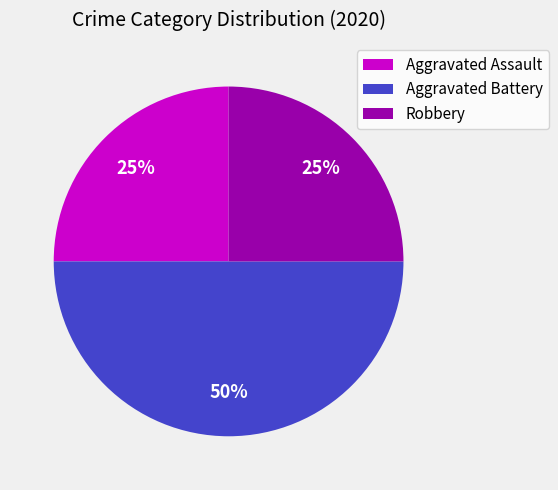

Do Robbery and Aggravated Battery together represent more than half of the pie?

Yes